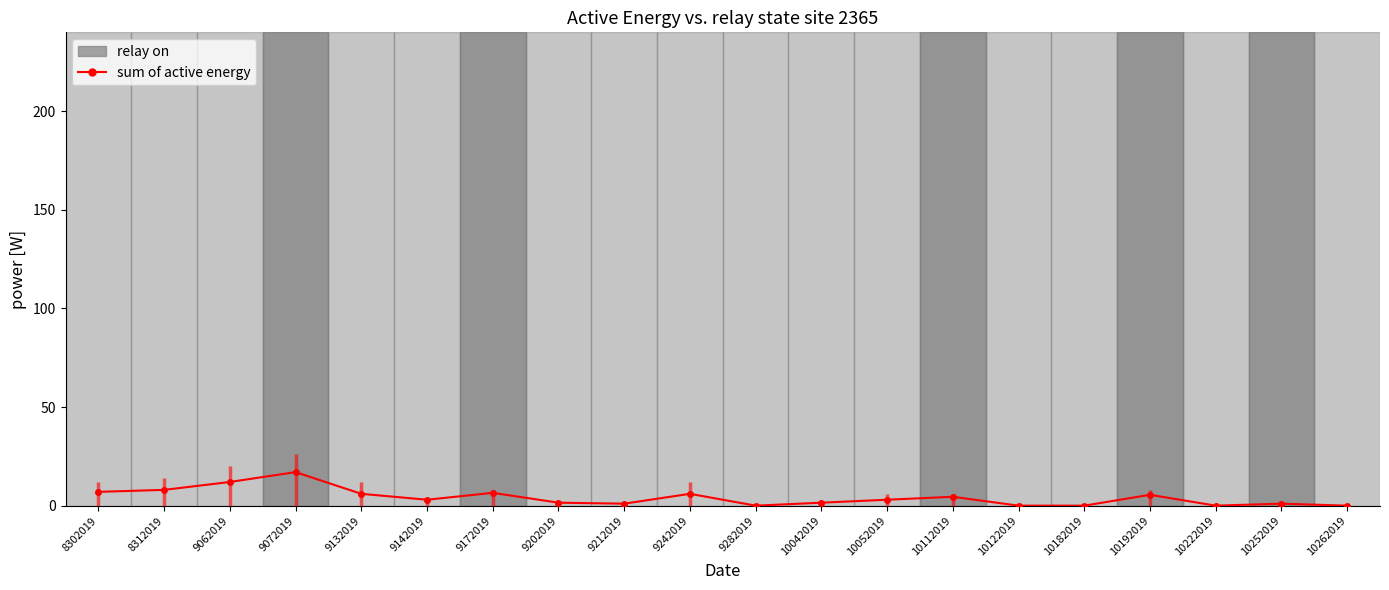

True or false: the data shows 5.5 at 10192019.

True